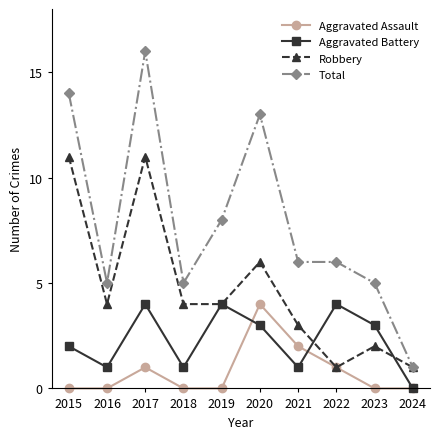

What are all the series names shown in the legend?

Aggravated Assault, Aggravated Battery, Robbery, Total